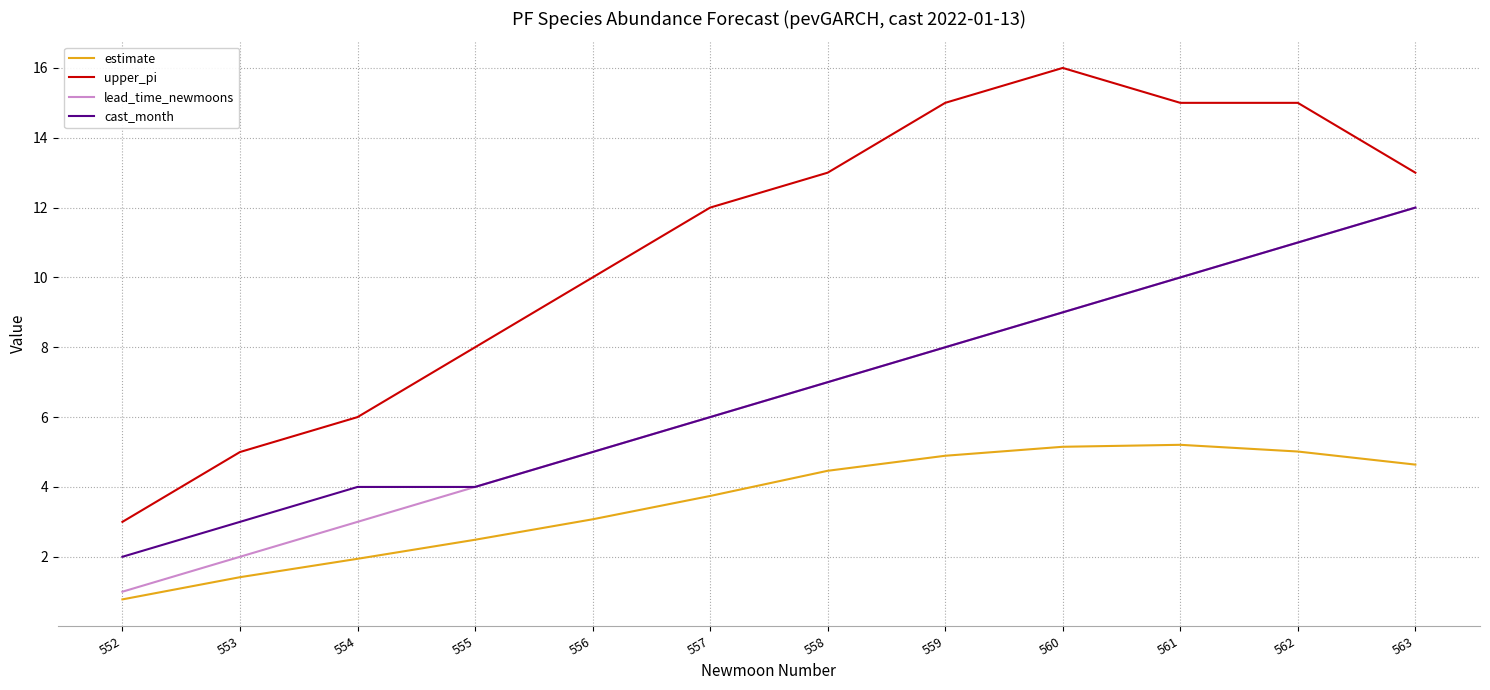

Which category has the highest value across all series?

560